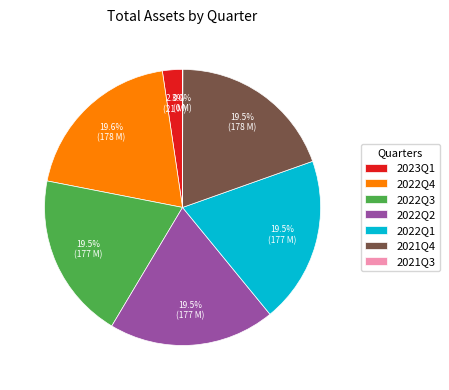

Is there a majority slice in this chart?

No